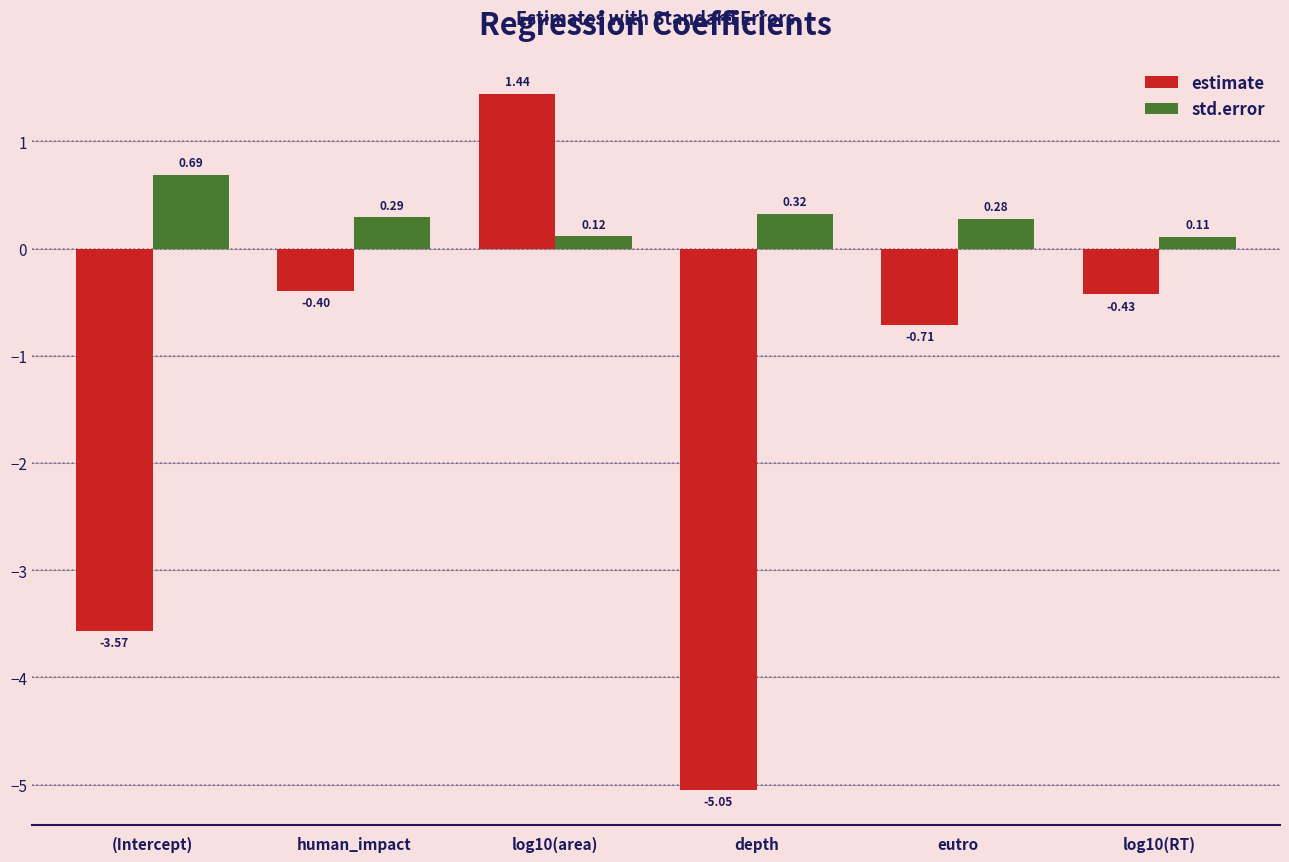

At which label is estimate closest to -1?

eutro